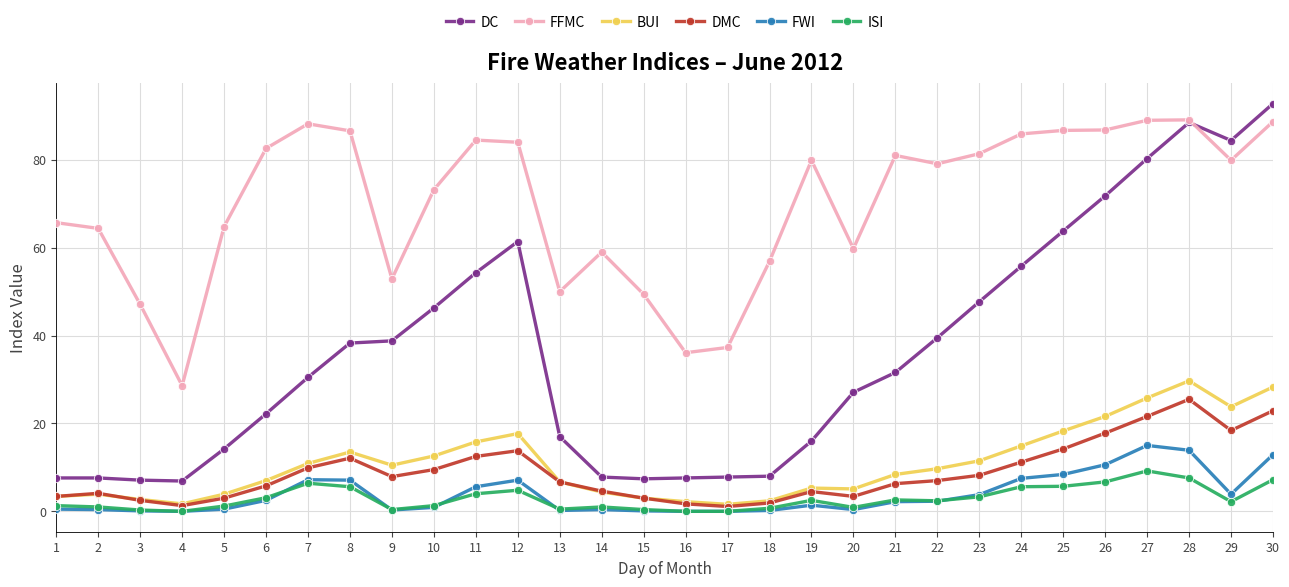

Is it true that BUI equals 10.5 at 9?

True